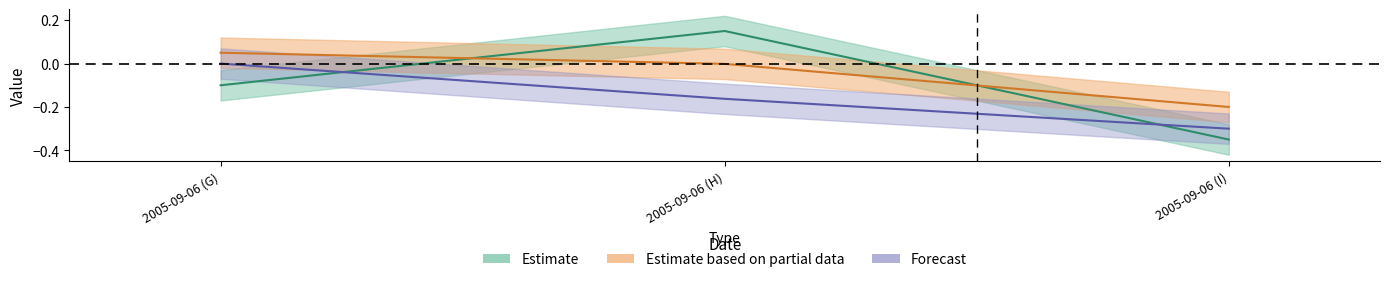

What is the label of the 2nd point from the right?

2005-09-06 (H)